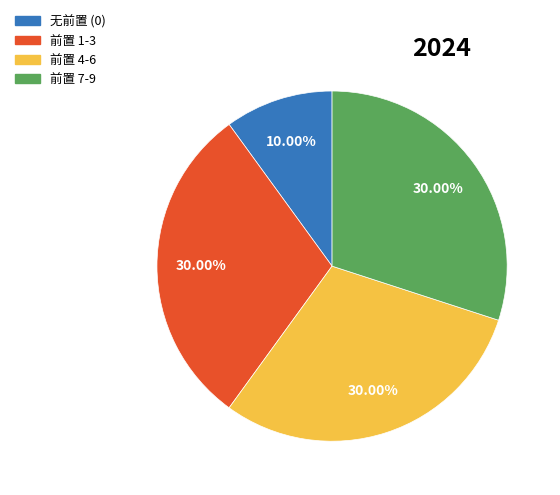

Which has a higher value, 无前置 (0) or 前置 7-9?

前置 7-9